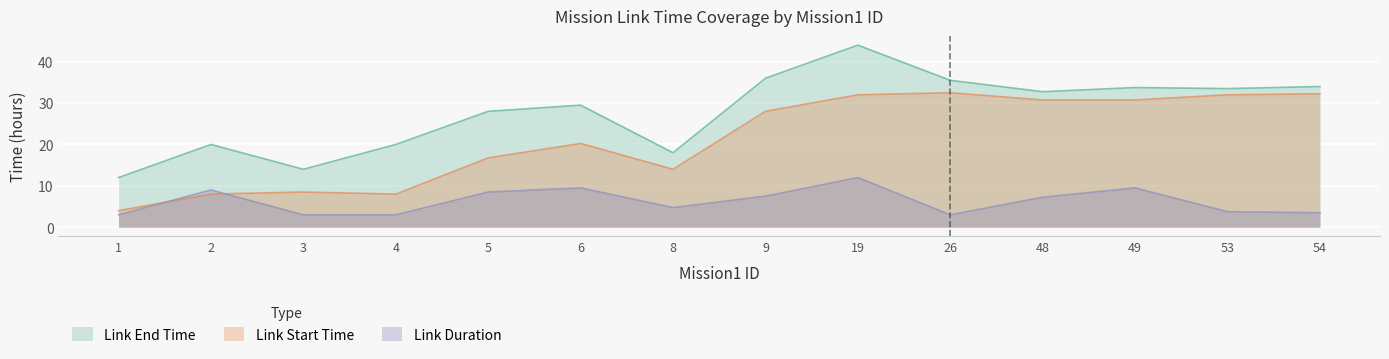

At how many categories does at least one series exceed 26?

9